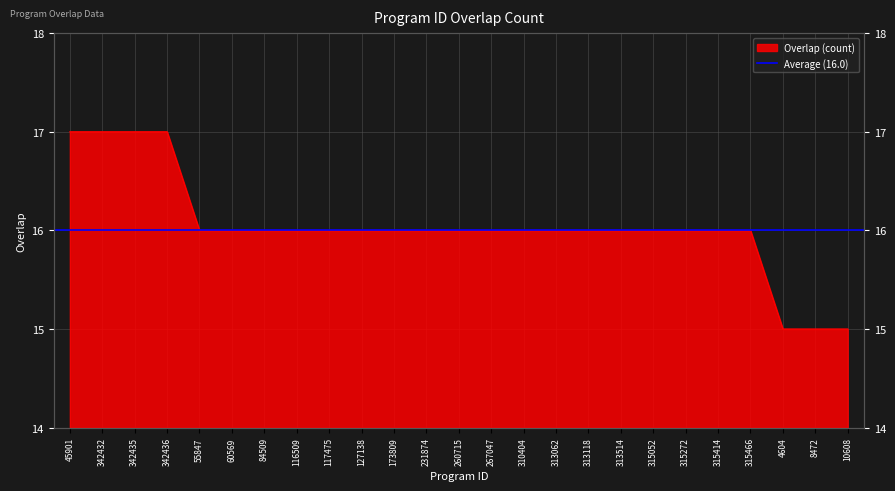

Which label corresponds to the smallest value in the chart?

4604